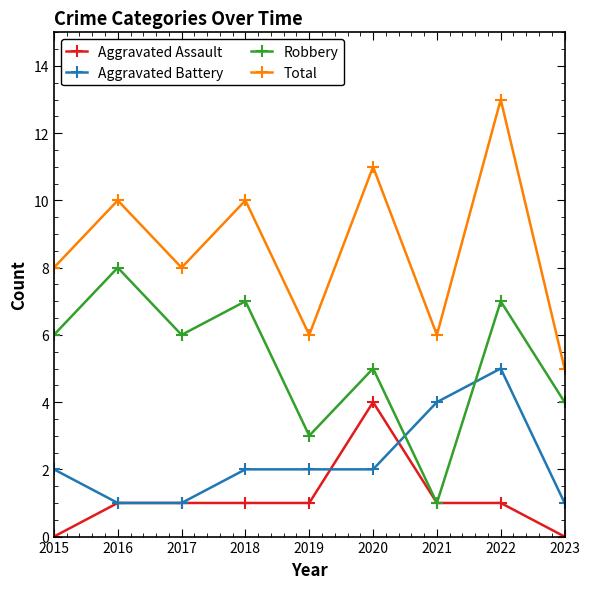

The value of Total at 2018 is 3. True or false?

False